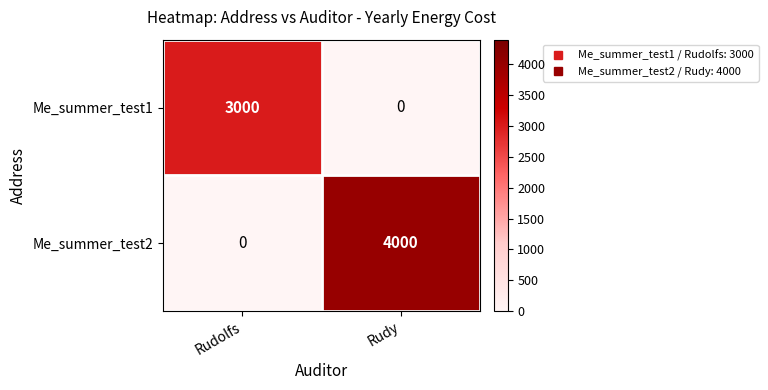

True or false: Me_summer_test1 has a value of -1647 at Rudy.

False